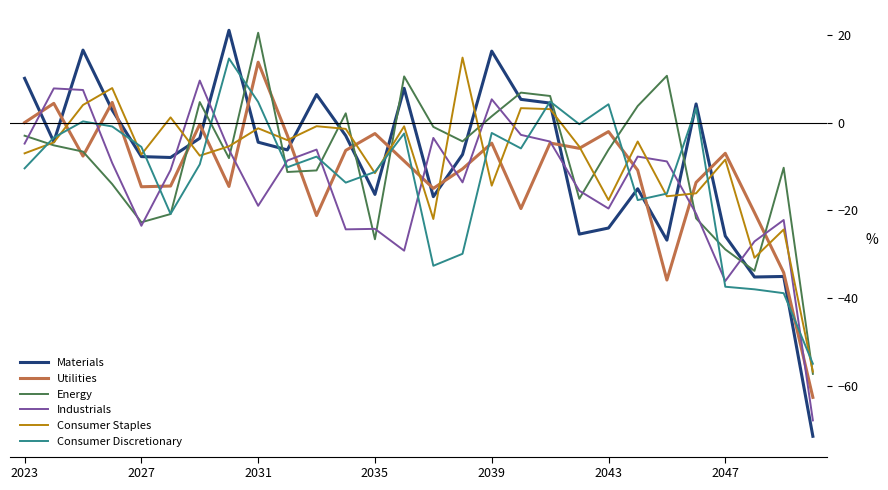

In Industrials, how many points are higher than both neighbors (excluding endpoints)?

8